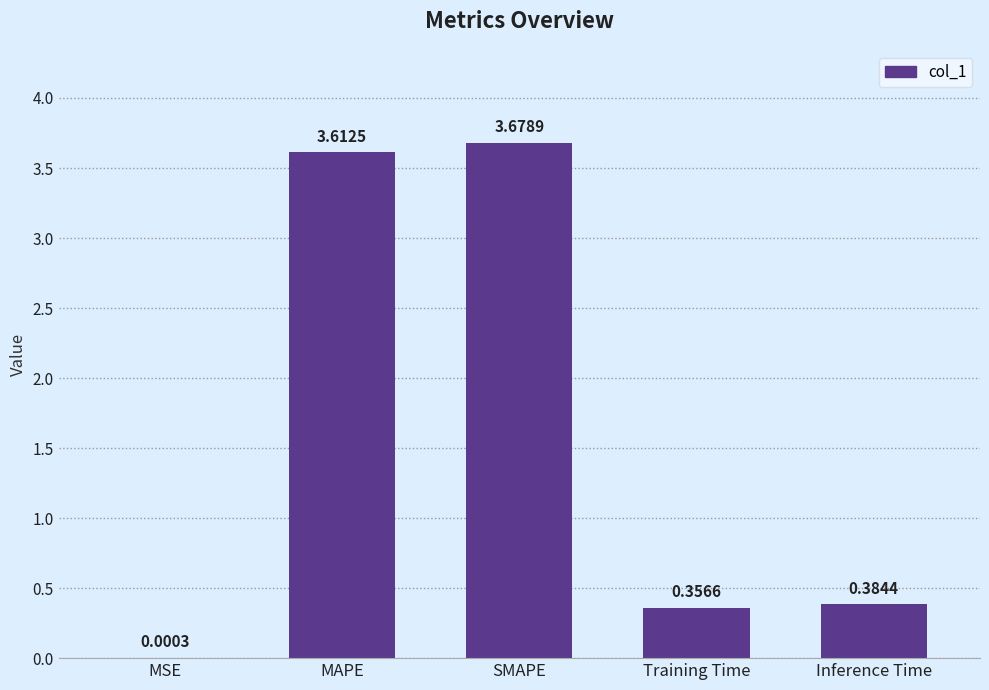

What is the sum of the values at SMAPE and Training Time?

4.0